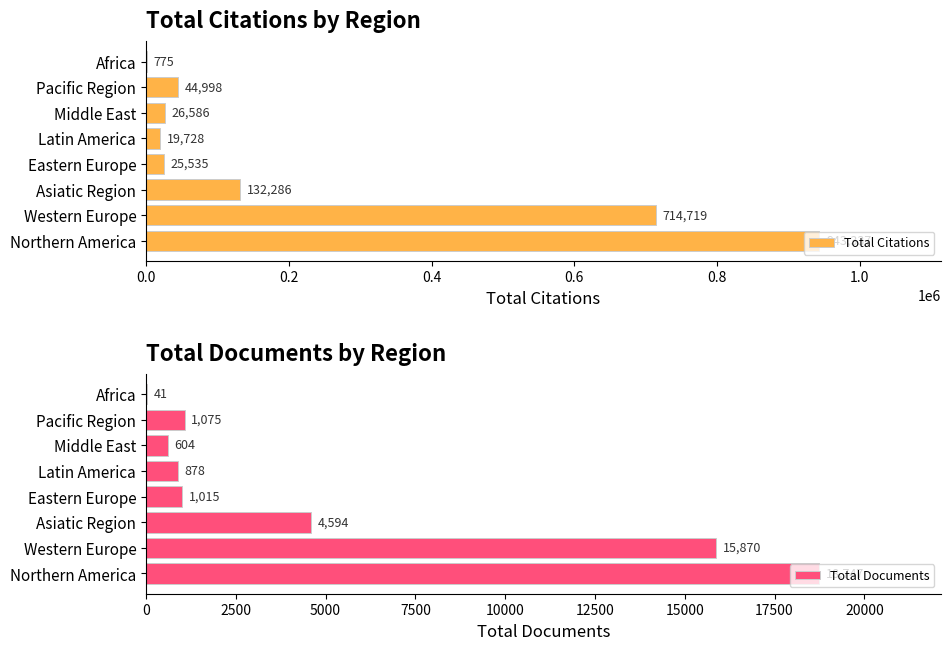

How many categories are shown in the chart?

8